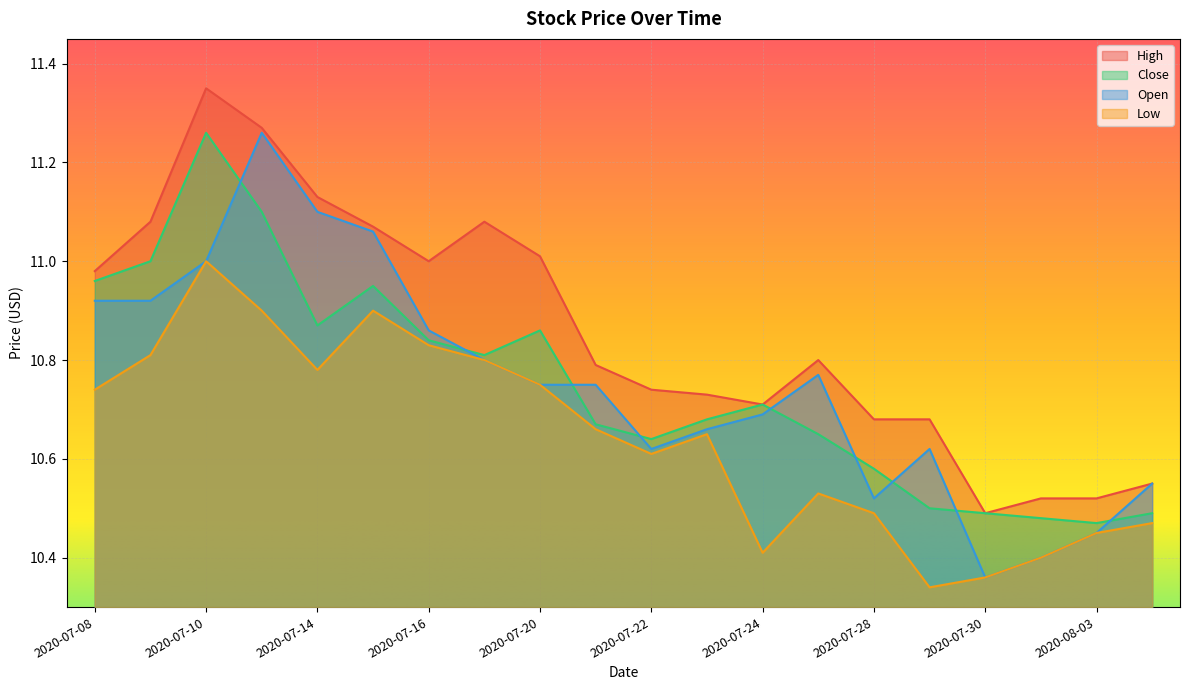

Read the High value at 2020-07-29.

10.7